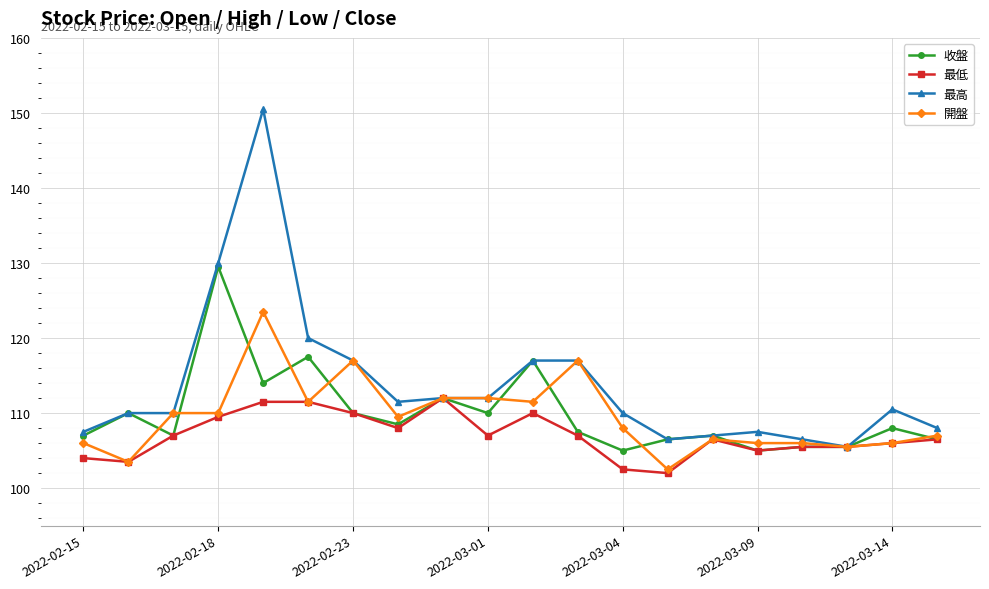

True or false: 最高 has more than 0 interior local peaks.

True